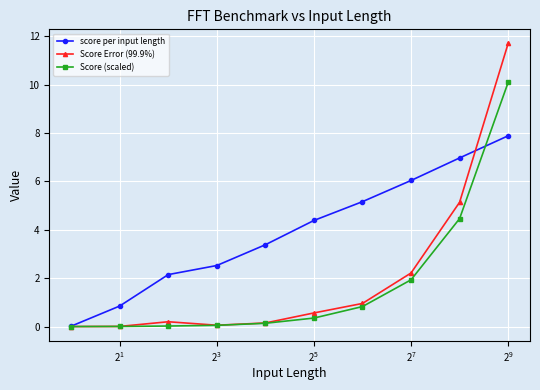

True or false: Score Error (99.9%) has more than 0 points higher than both neighbors.

True